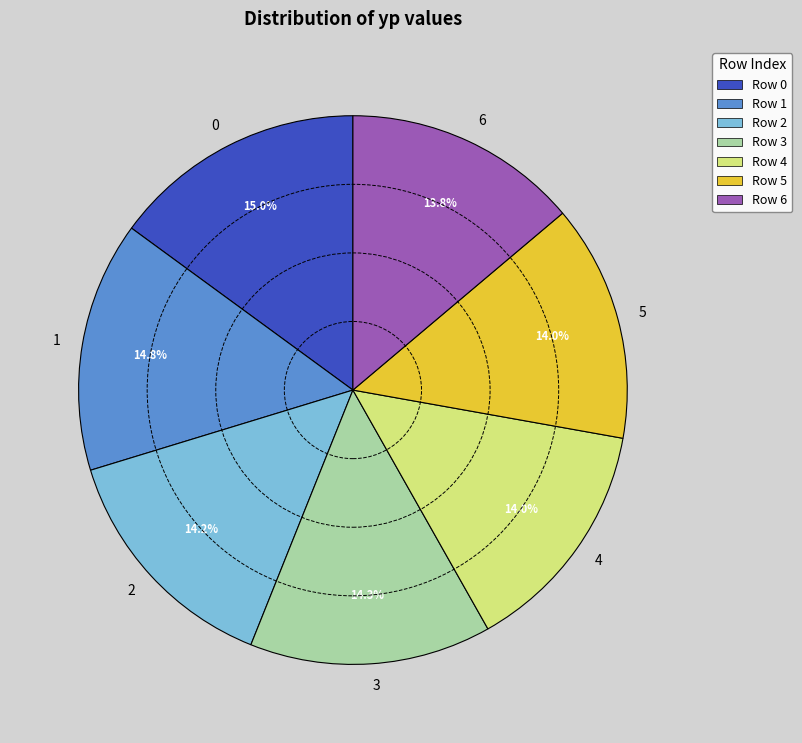

Is there any slice that represents more than half of the pie?

No